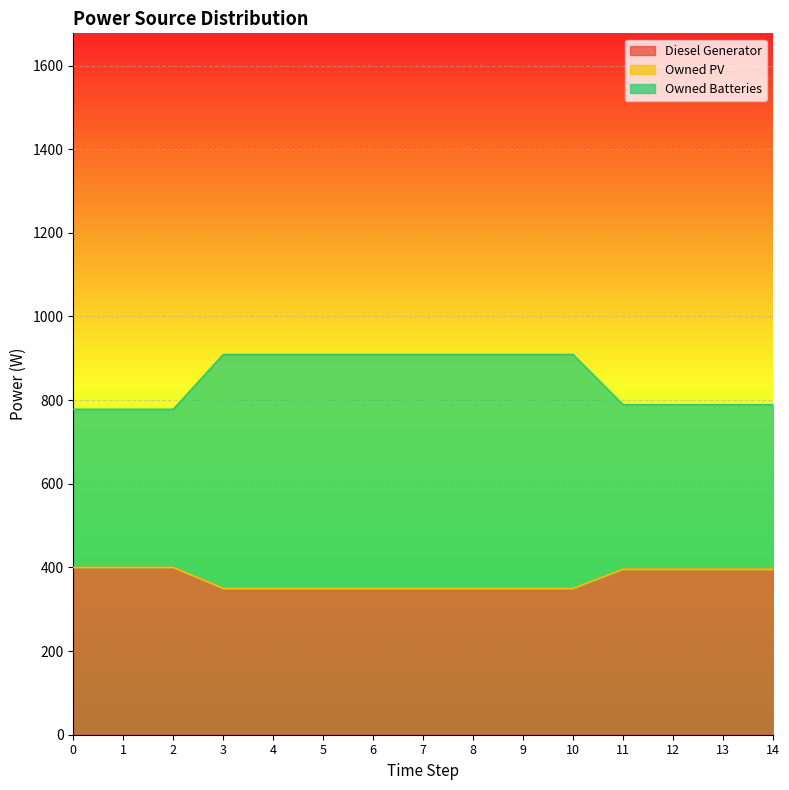

True or false: Diesel Generator has a value of 194 at 13.

False